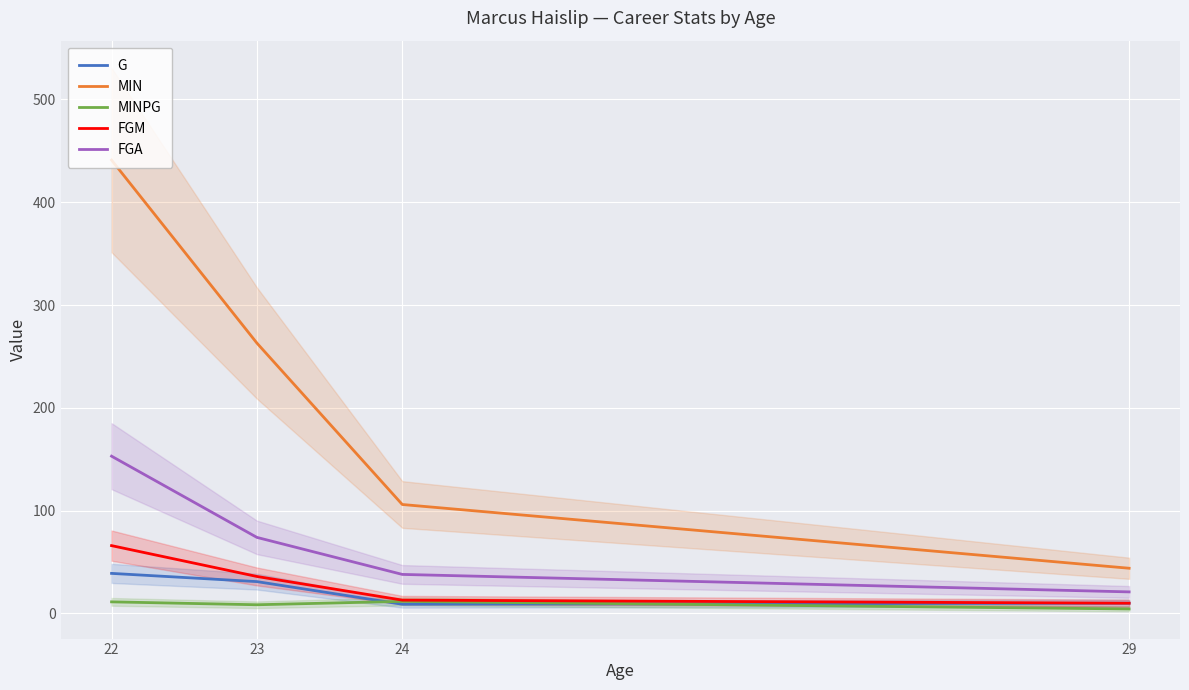

In G, how many points are lower than both neighbors (excluding endpoints)?

1